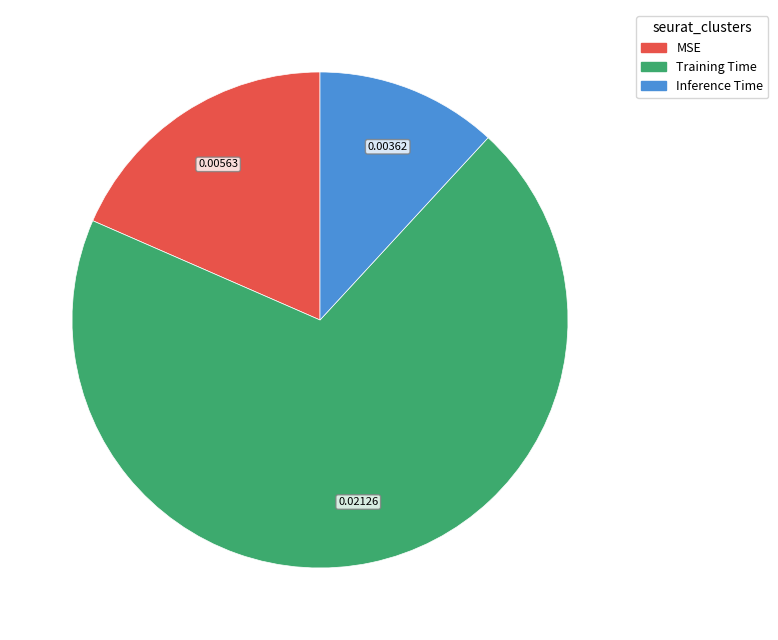

Which slice represents more than half of the pie?

Training Time